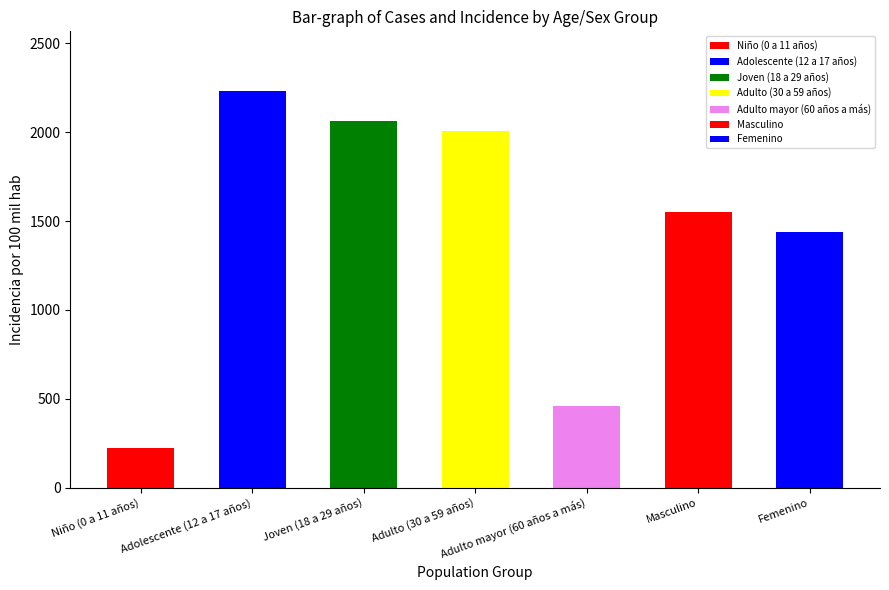

What is the label of the 6th bar from the left?

Masculino